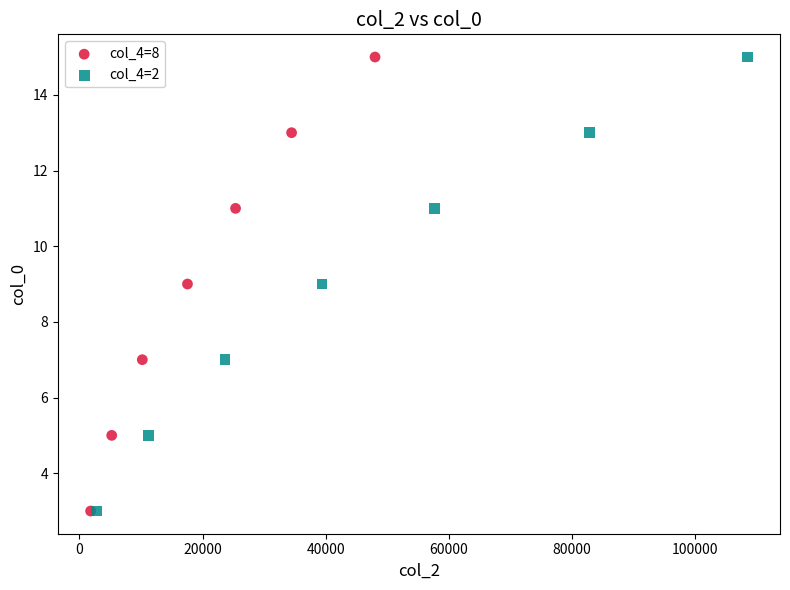

What are all the series names shown in the legend?

col_4=8, col_4=2